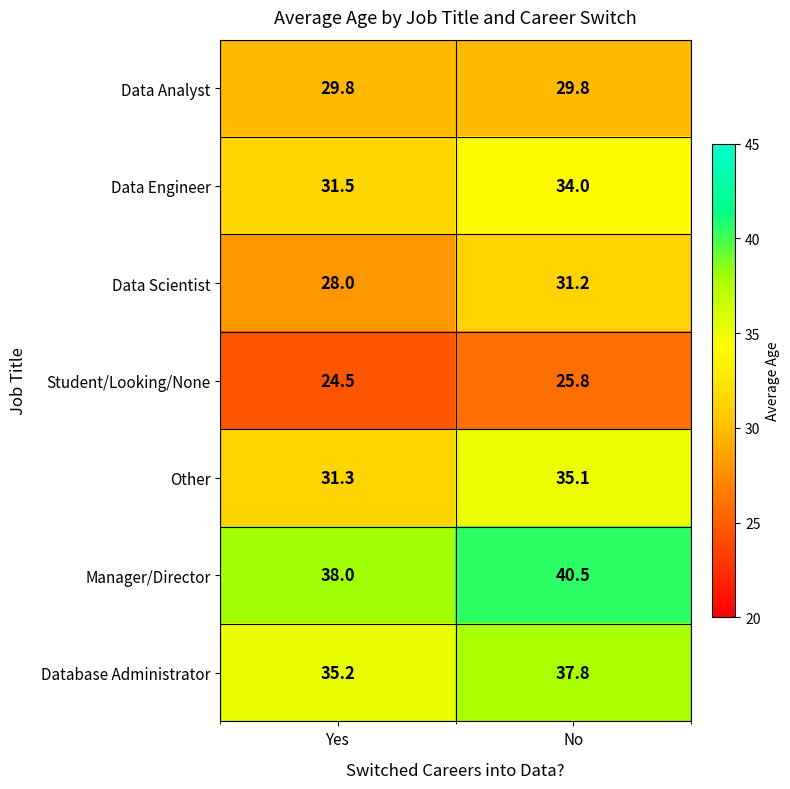

Which series has the largest total across all categories?

Manager/Director